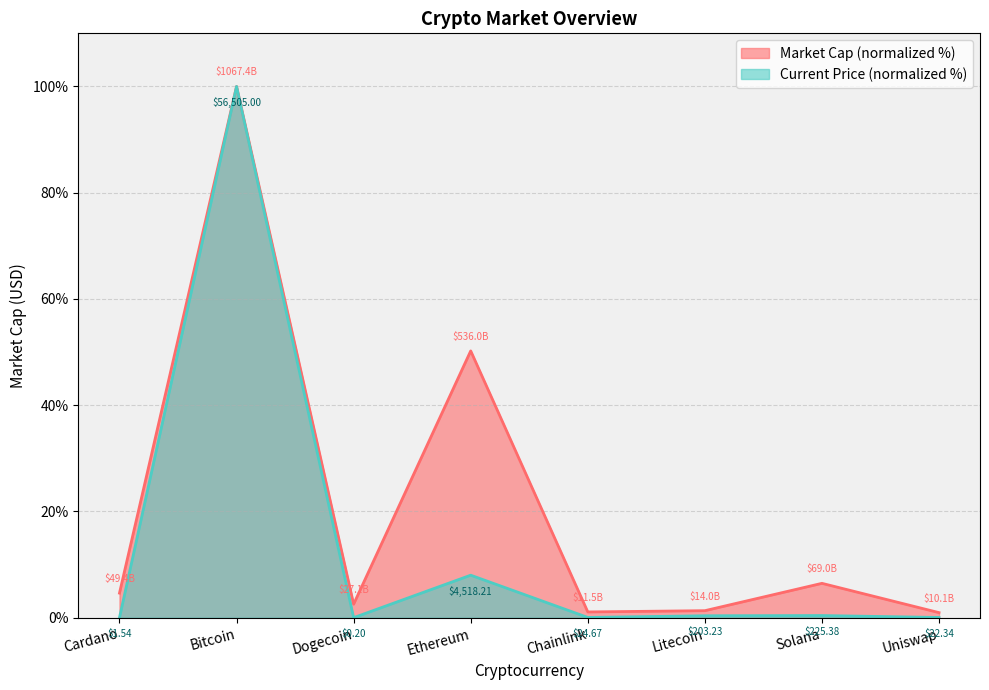

What is the difference between the highest and lowest values at Dogecoin?

2.5